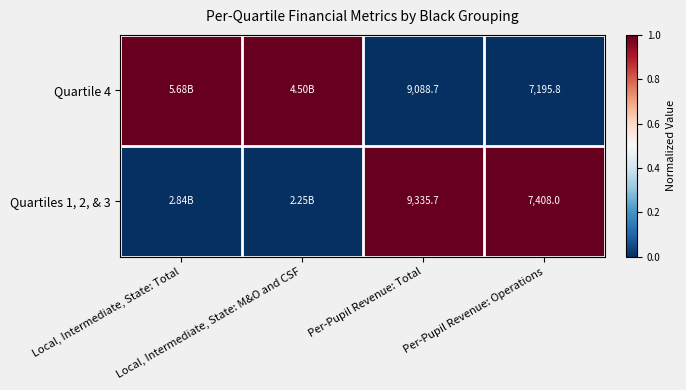

How many values in the Quartiles 1, 2, & 3 series are below 1?

2